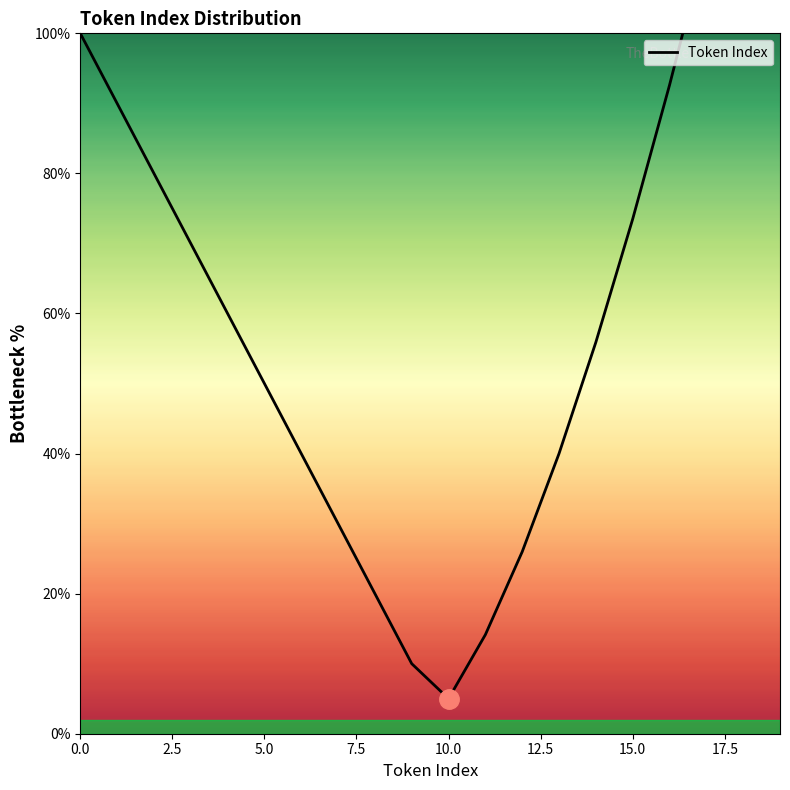

At which category does the data reach its first local valley?

10